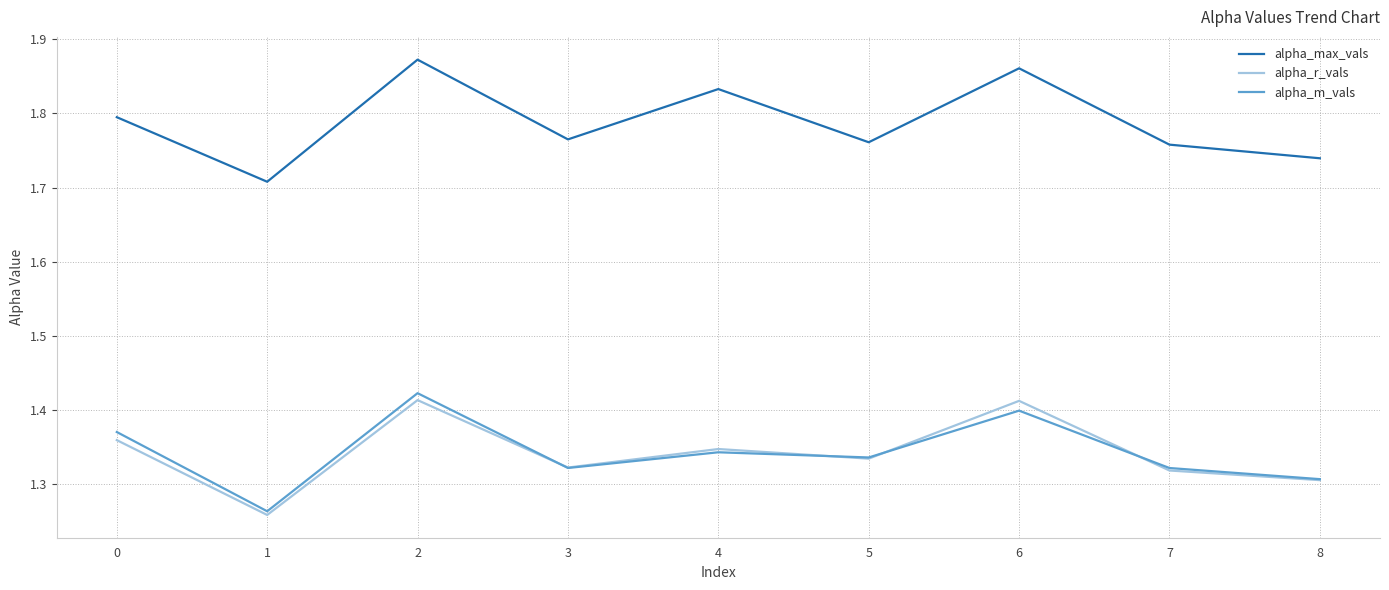

The value of alpha_m_vals at 3 is 2.0. True or false?

False